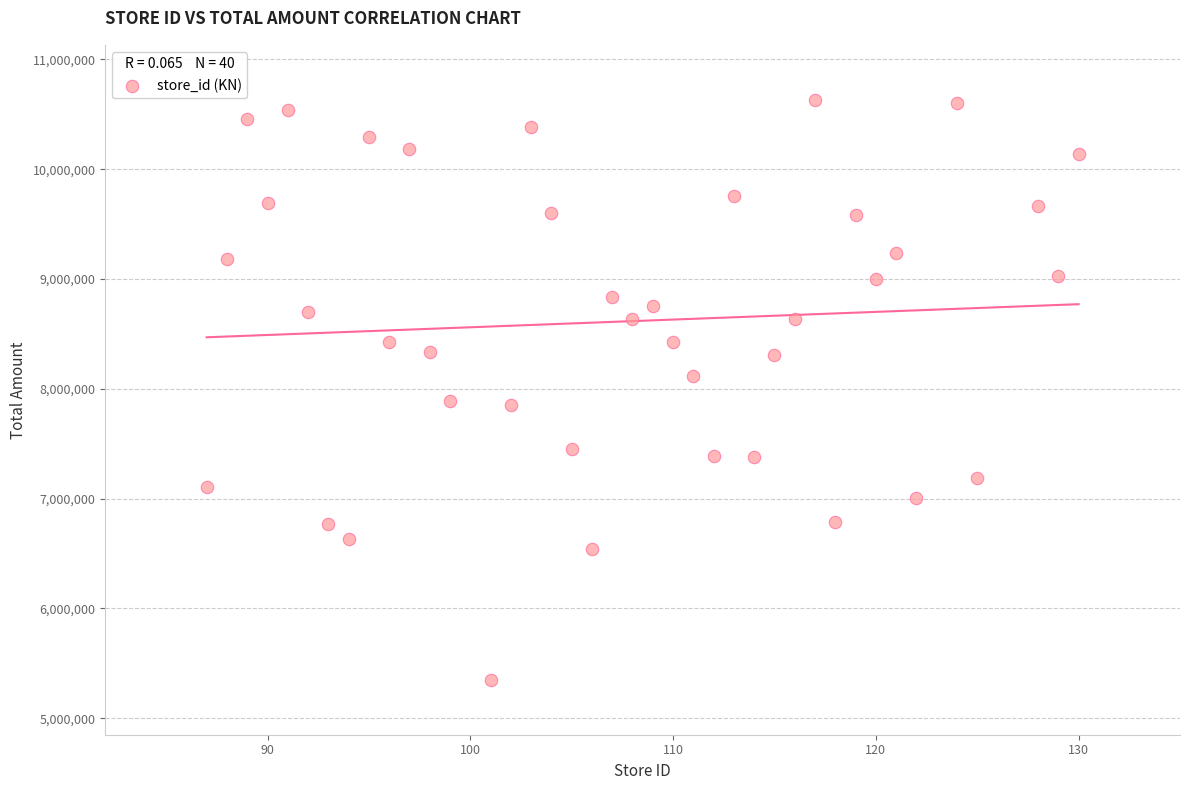

What is the range of X values (max minus min)?

43